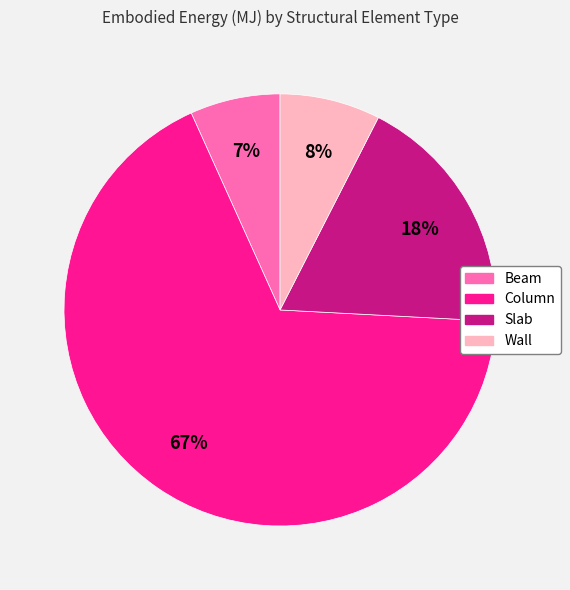

Rank the categories by value from lowest to highest.

Beam, Wall, Slab, Column